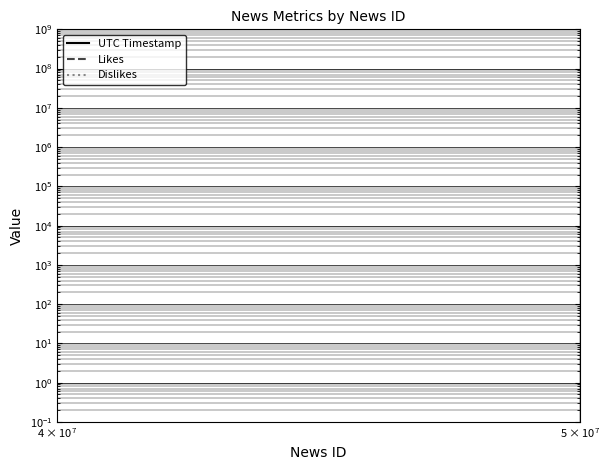

Is this an area chart (filled region under the line)?

No